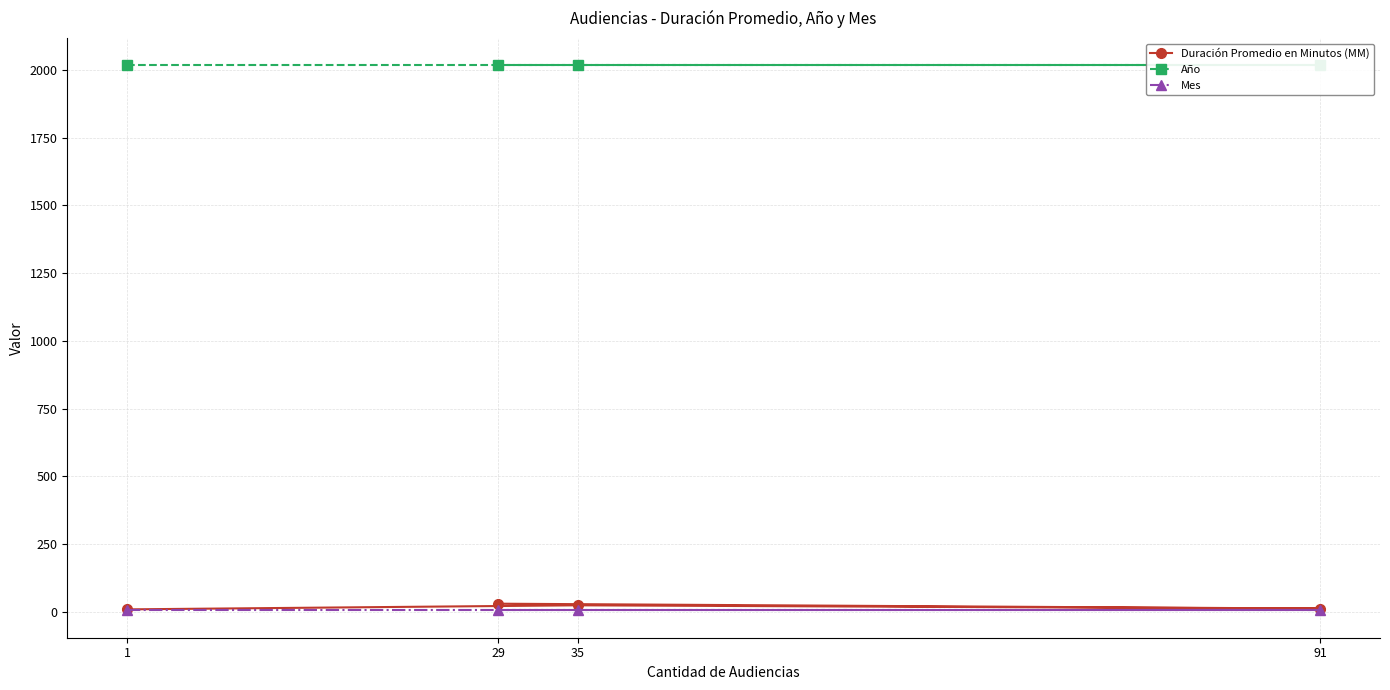

What is the difference between the maximum and minimum values in the Duración Promedio en Minutos (MM) series?

21